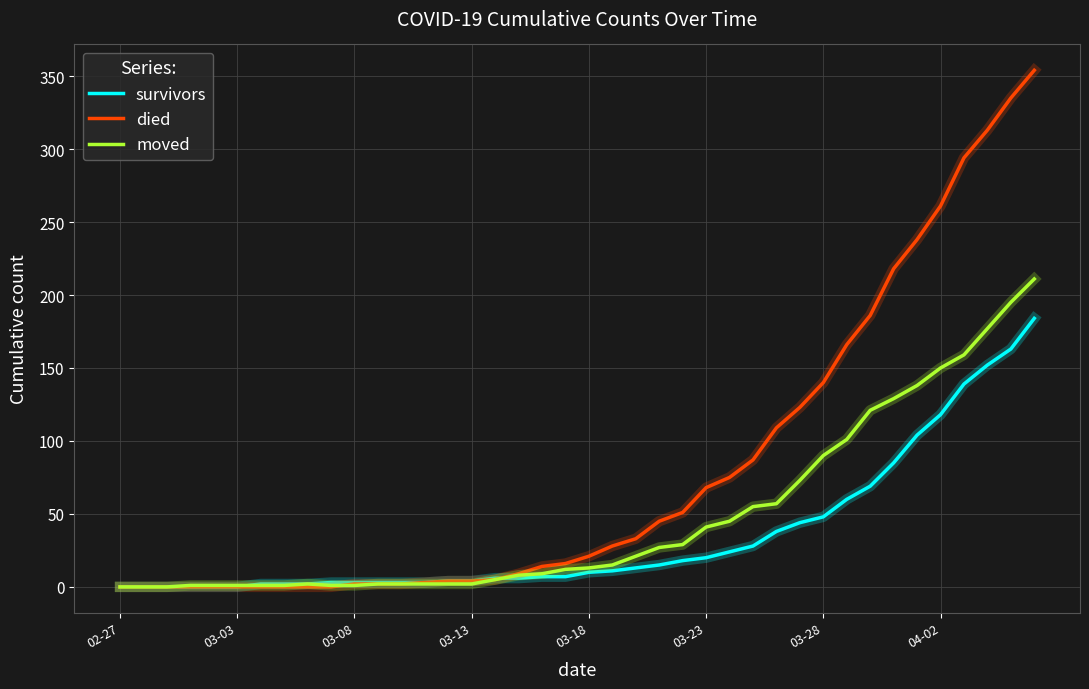

Which series has the largest total across all categories?

died